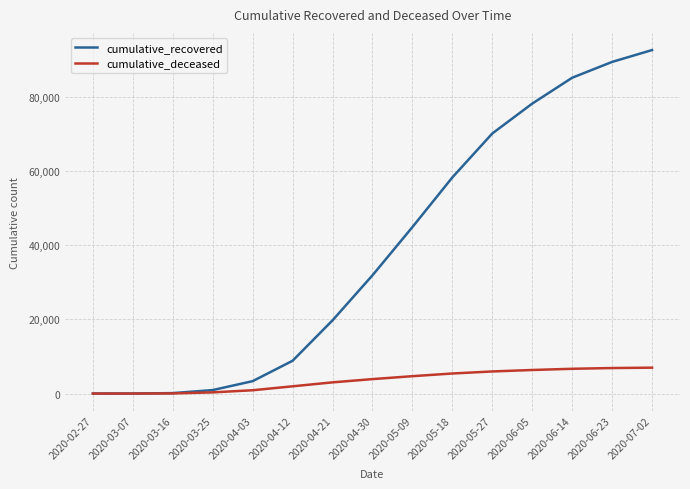

What is the difference between the maximum and minimum values in the cumulative_recovered series?

92696